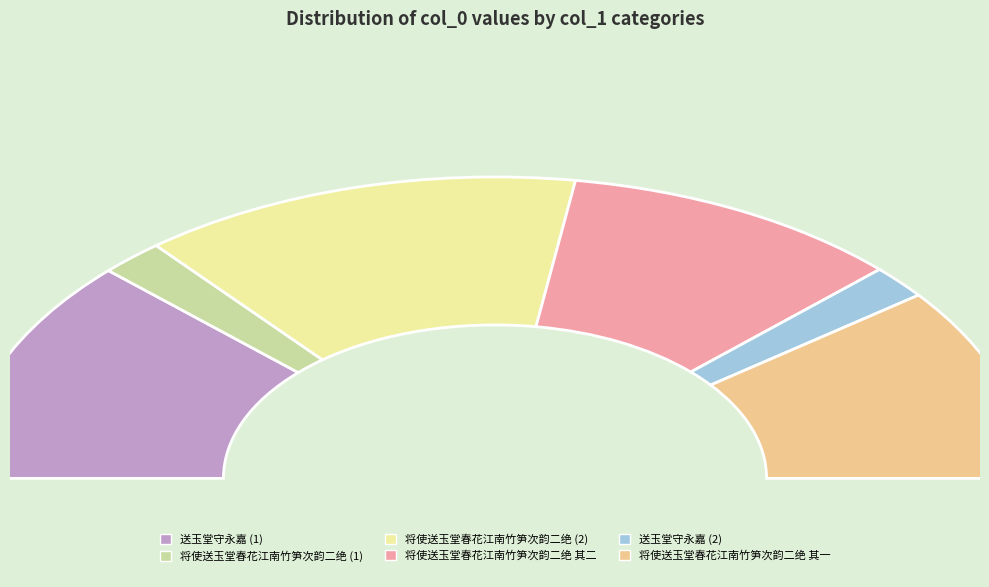

Do 将使送玉堂春花江南竹笋次韵二绝 其一 and 将使送玉堂春花江南竹笋次韵二绝 together represent more than half of the pie?

No